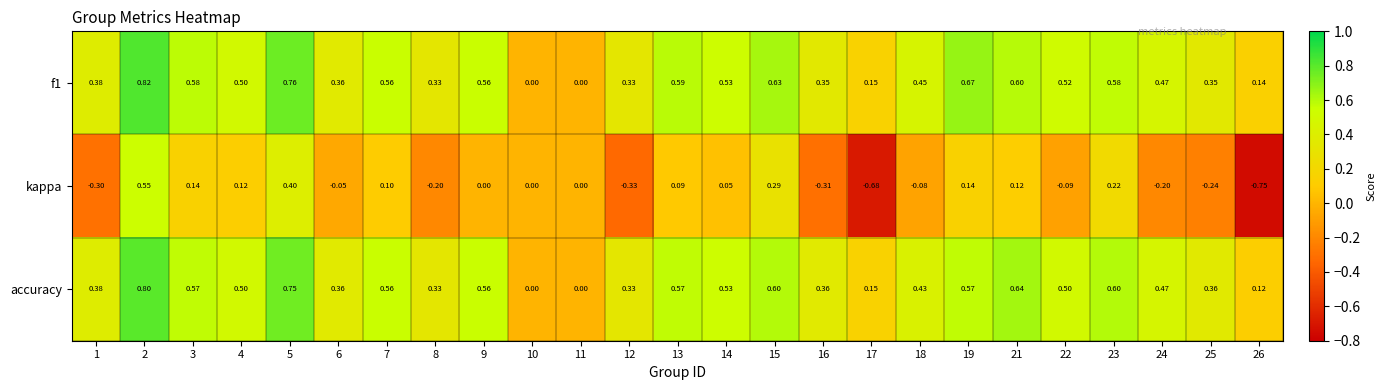

Is the value of kappa at 10 greater than the value of f1 at 14?

No